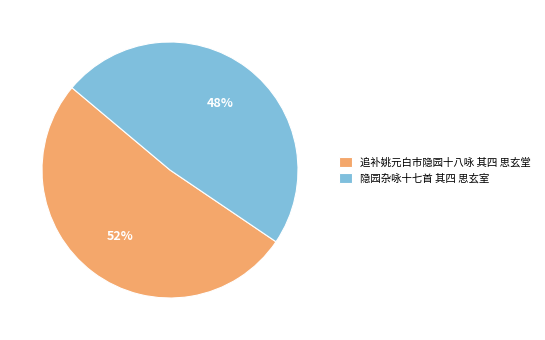

What is the majority slice?

追补姚元白市隐园十八咏 其四 思玄堂